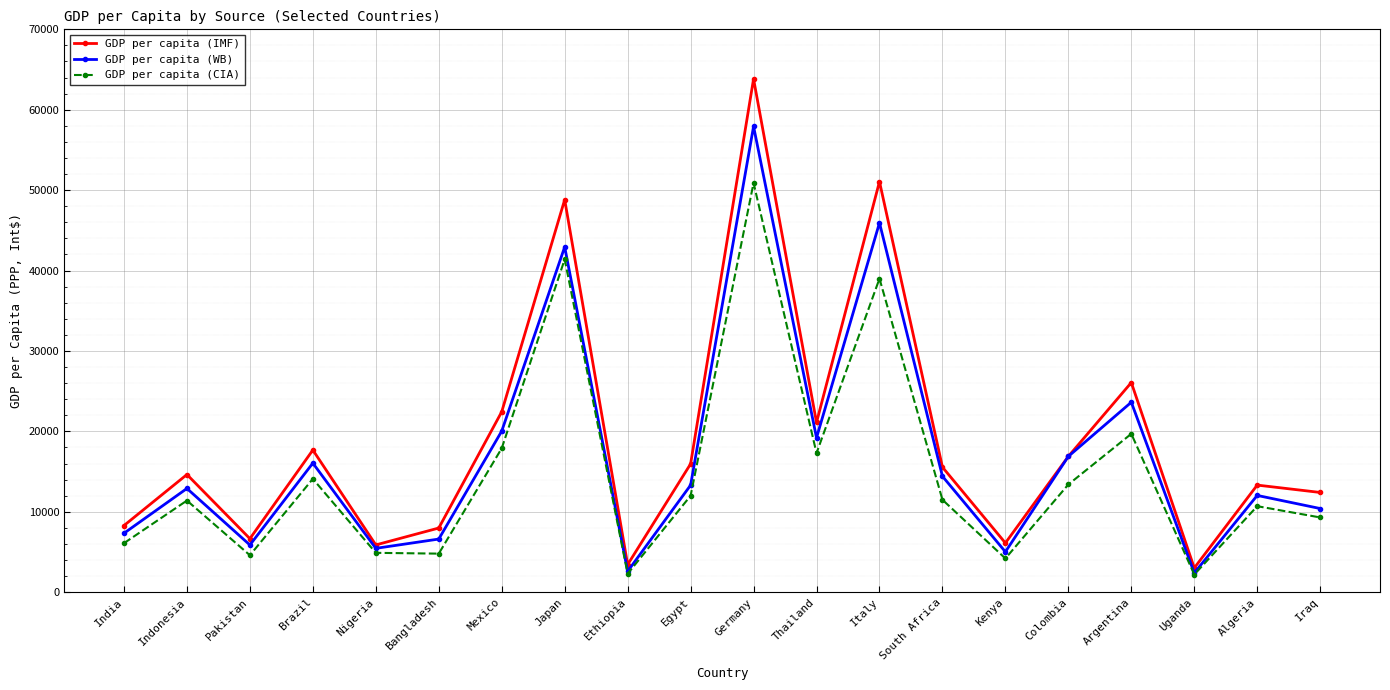

In GDP per capita (WB), how many points are lower than both neighbors (excluding endpoints)?

6